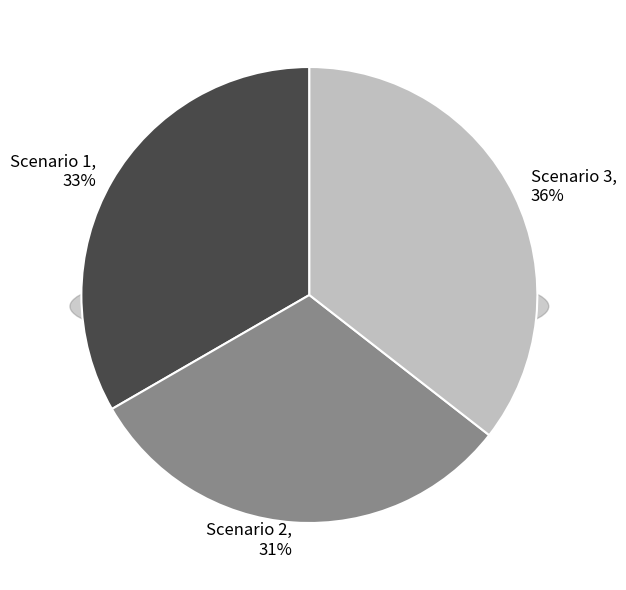

What percentage do Scenario 1 and Scenario 2 together represent?

64.5%